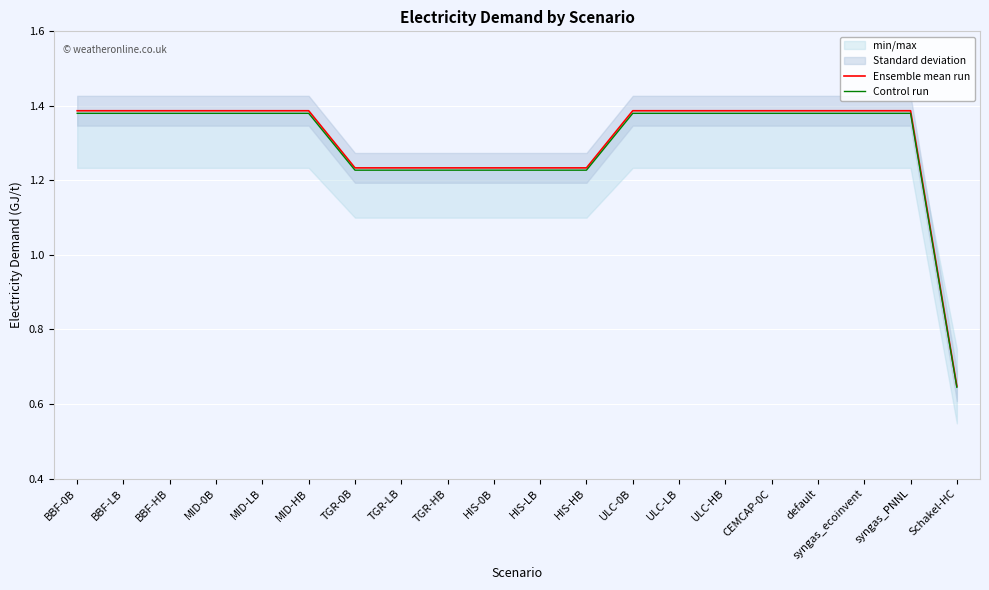

At which label does Control run reach its minimum?

Schakel-HC